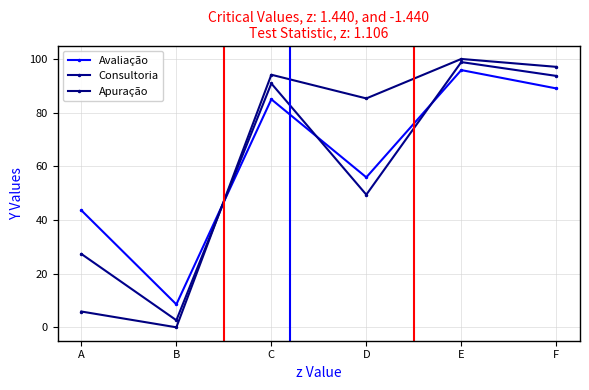

Between A and C, which series saw the biggest shift?

Apuração